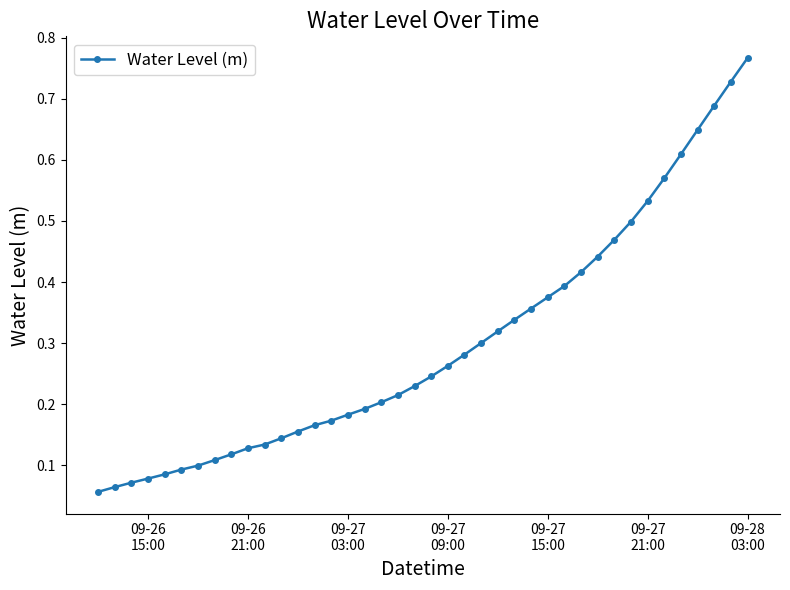

What is the sum of all values?

11.9